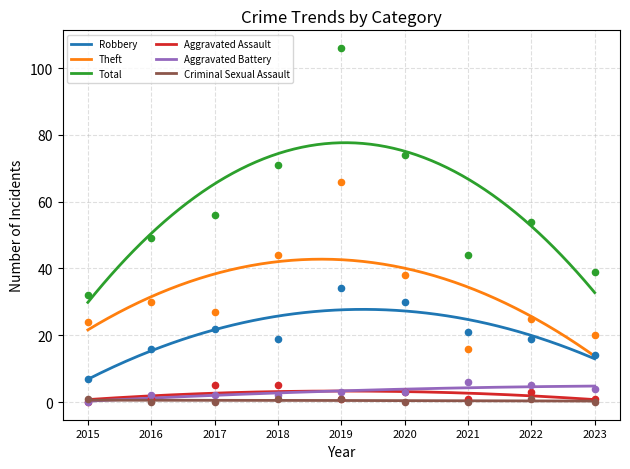

Is the value of Robbery at 2016 greater than the value of Total at 2023?

No